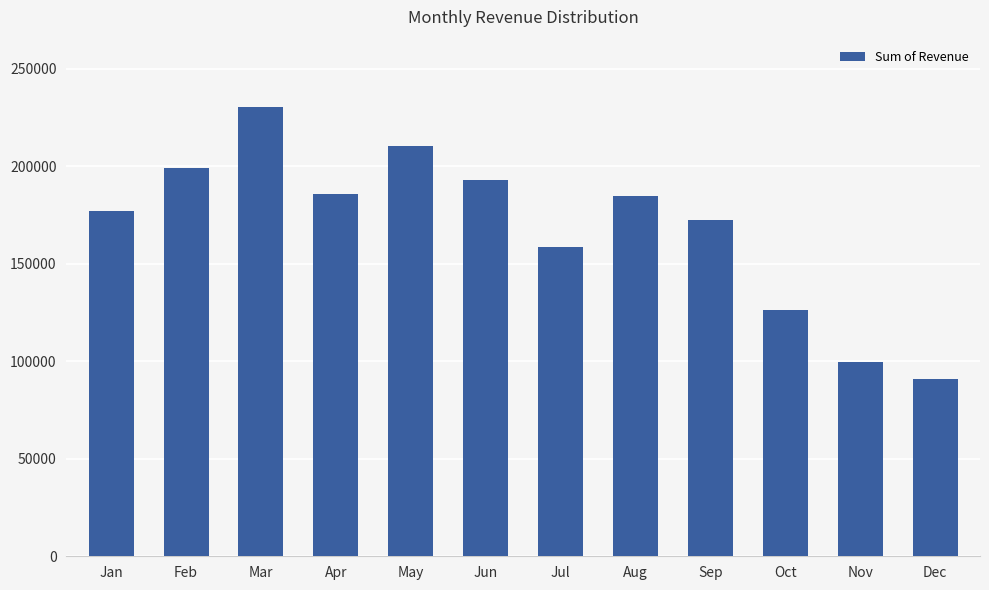

What is the difference between the values at Nov and Oct?

26607